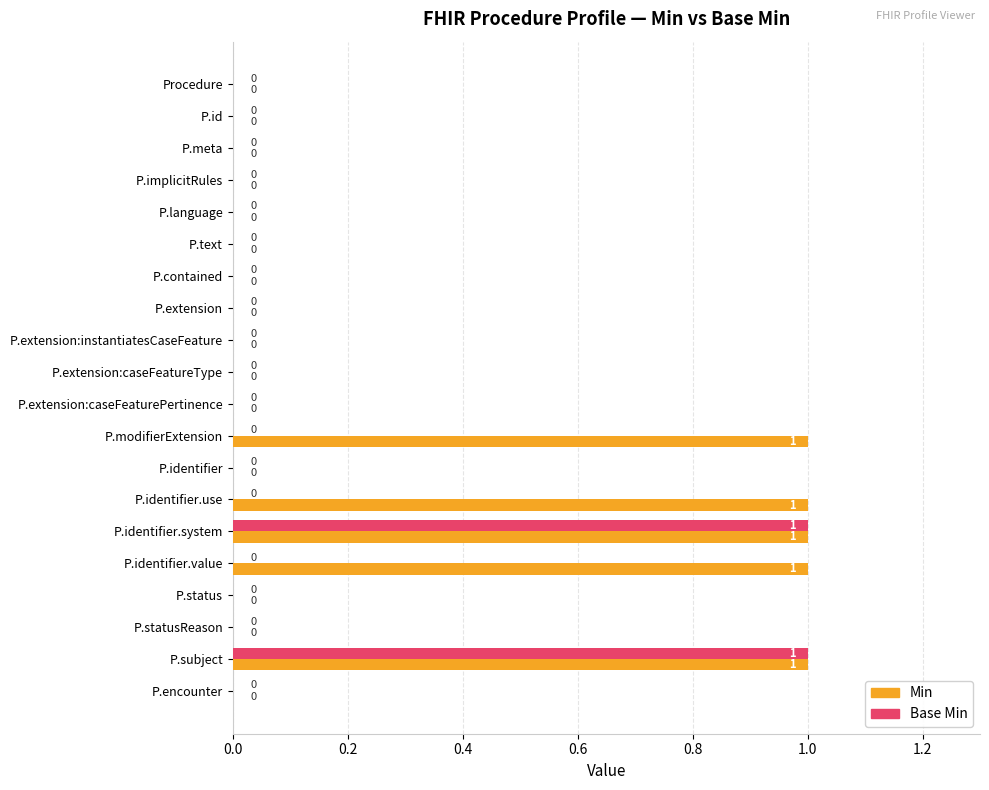

How many Base Min values are between 0 and 1?

20